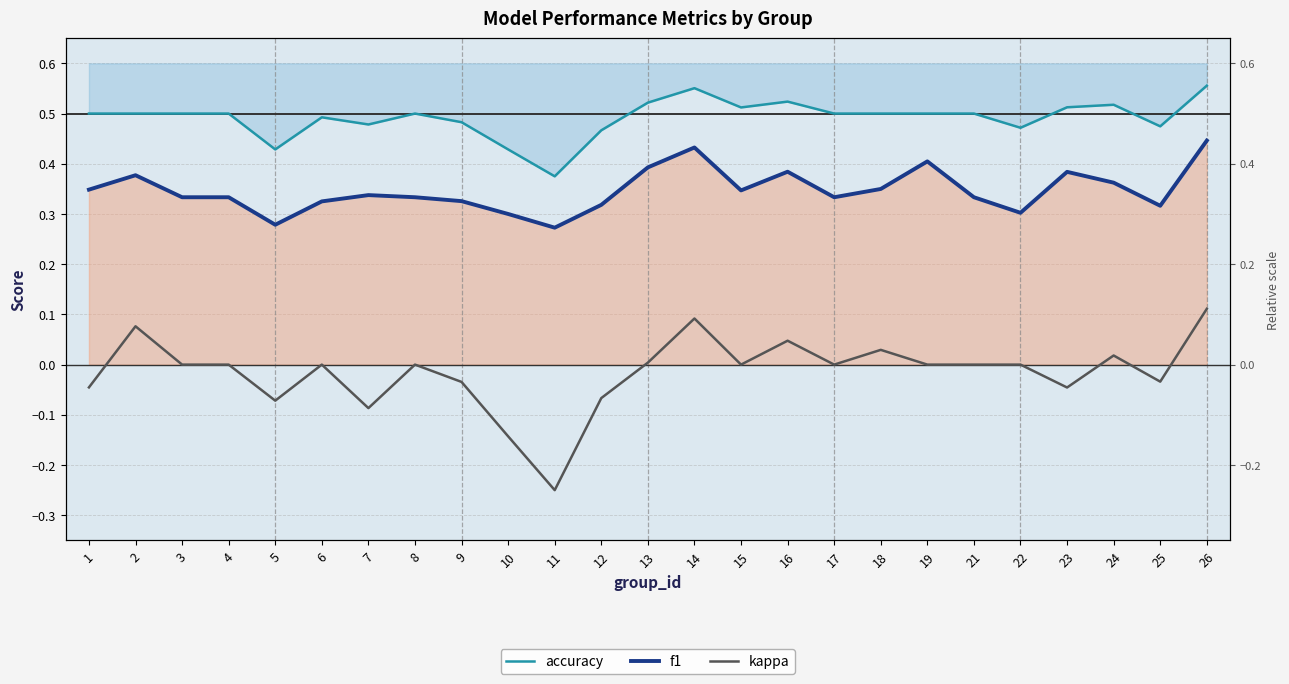

Is the value of kappa at 3 greater than the value of accuracy at 7?

No